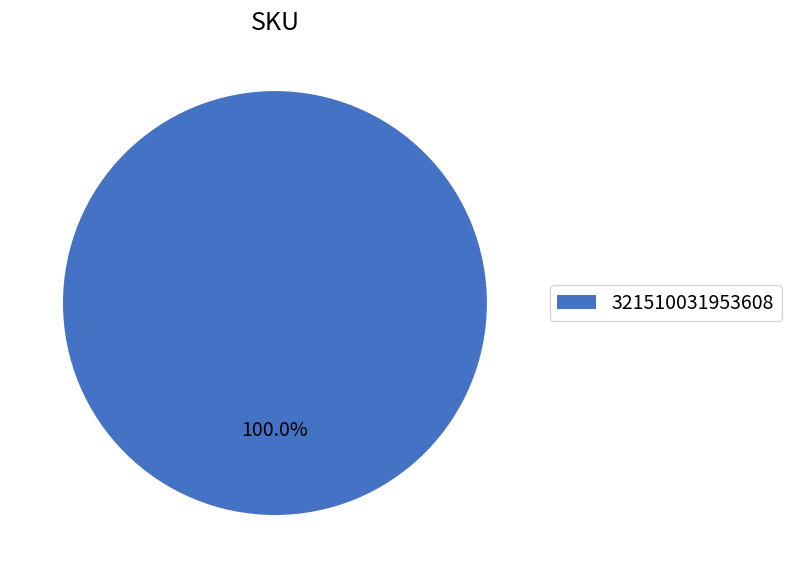

Rank the categories by value from lowest to highest.

321510031953608